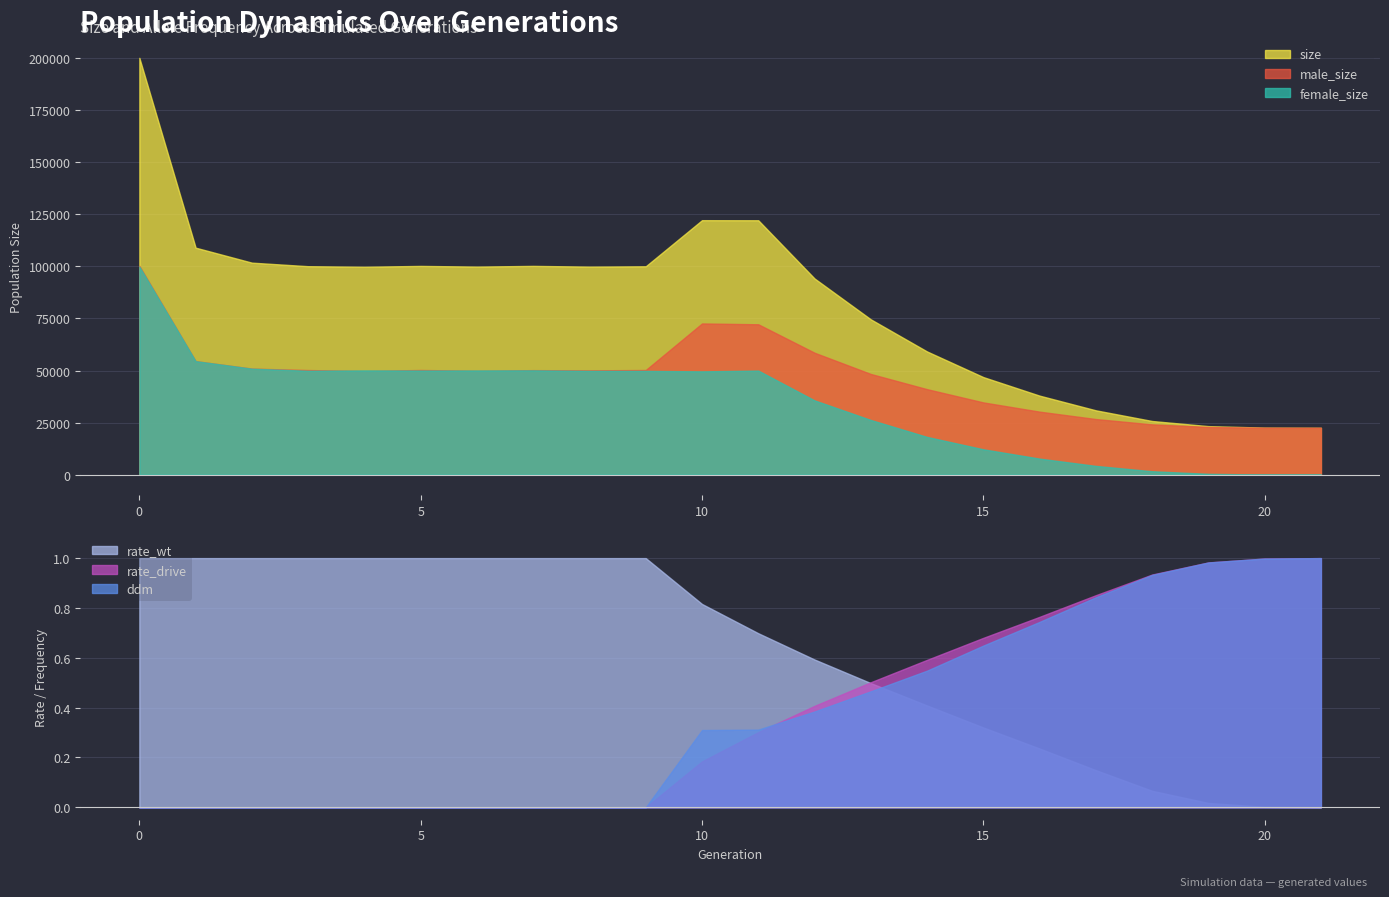

At which label does female_size reach its minimum?

21